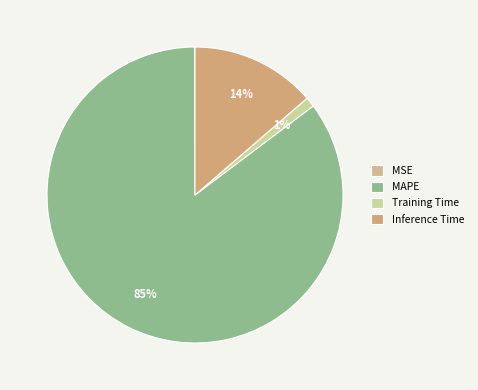

Which slice represents more than half of the pie?

MAPE